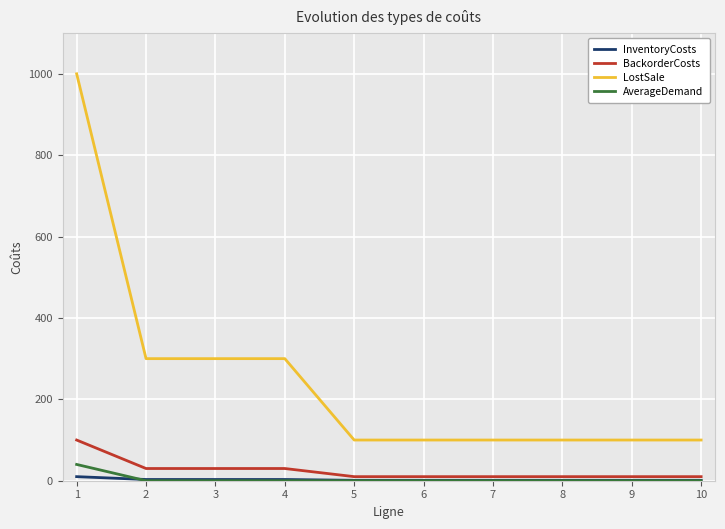

How many series are shown in this chart?

4